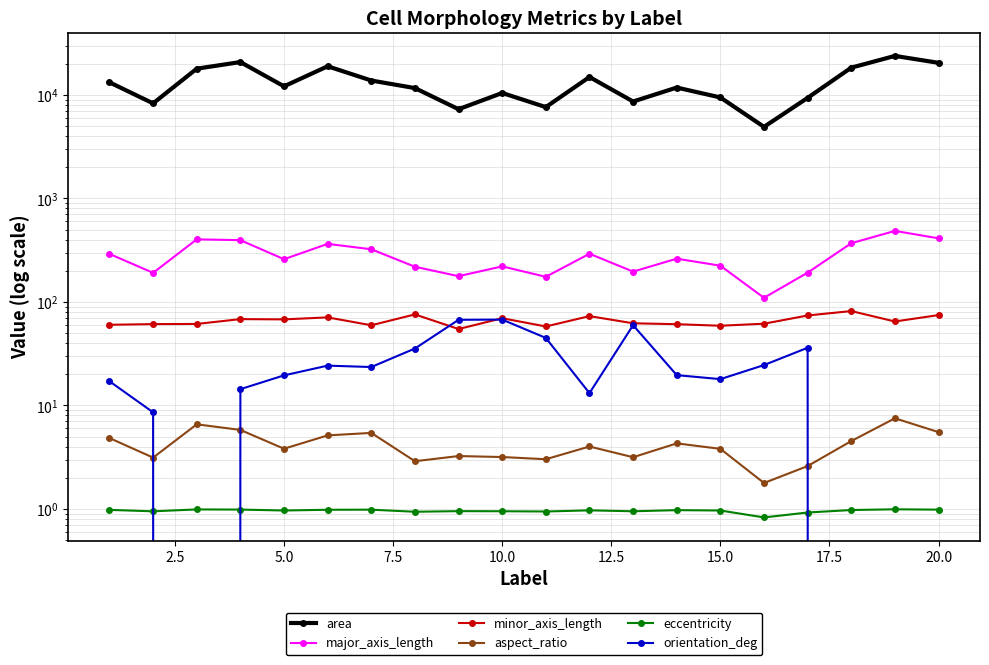

What is the difference between the second highest and minimum values in the area series?

15870.0